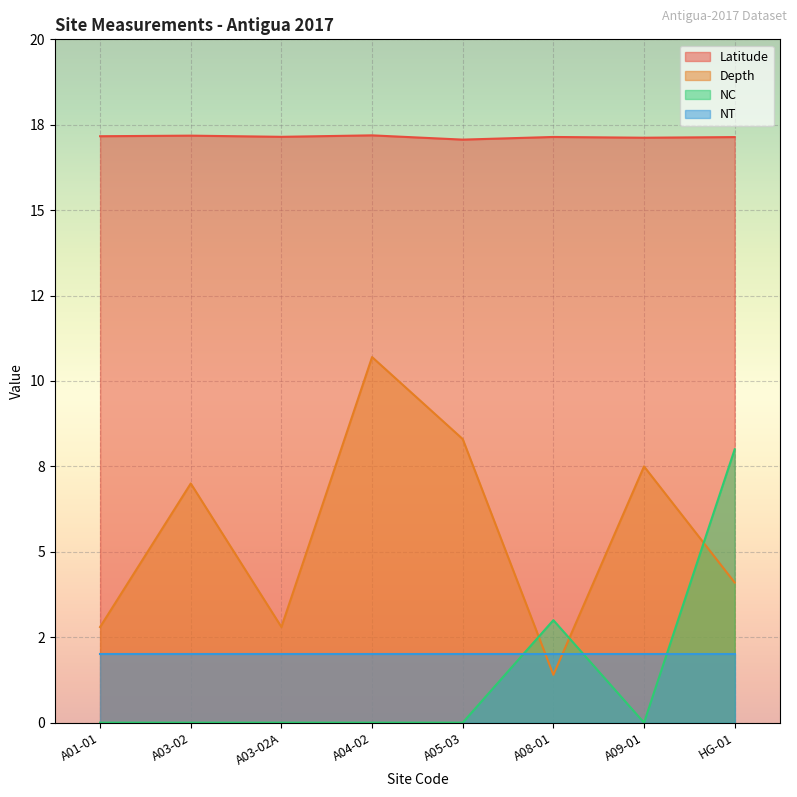

How many times do Depth and NC cross each other?

3